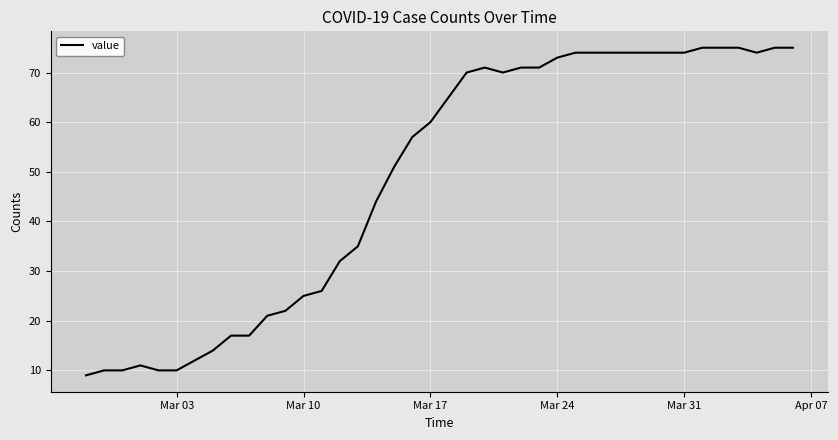

What is the minimum value shown in the chart?

9